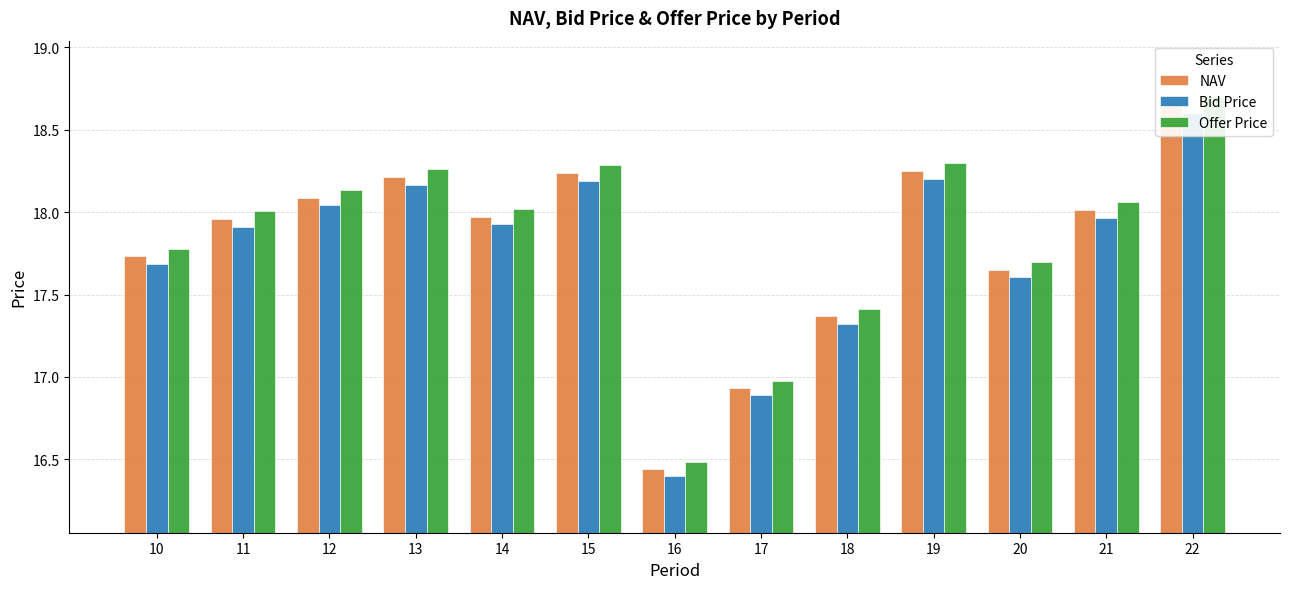

The value of Offer Price at 11 is 5.8. True or false?

False